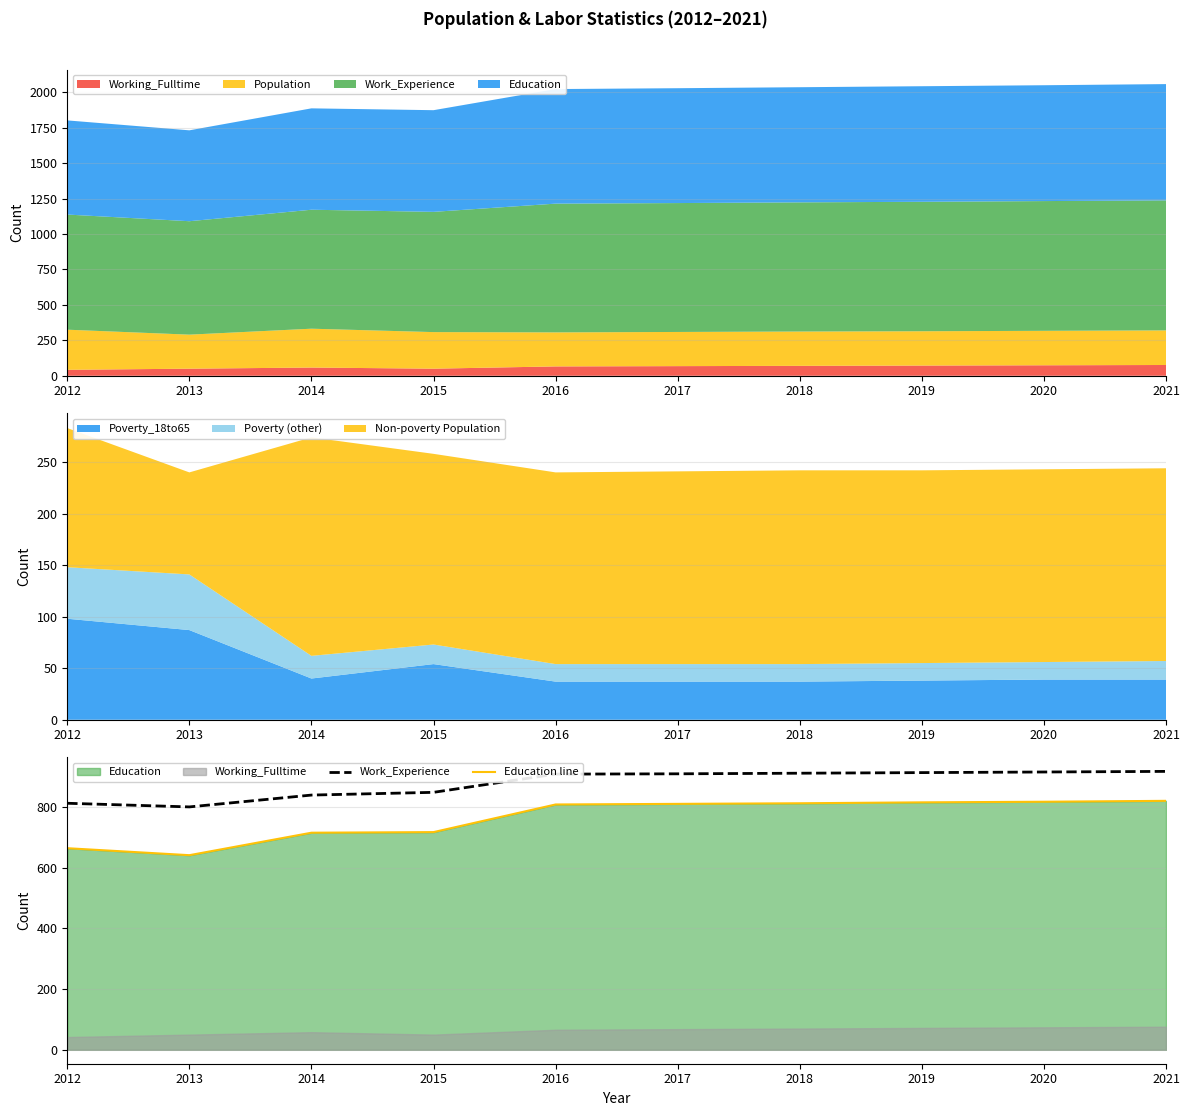

Is it true that Poverty_18to65 equals 60 at 2019?

False